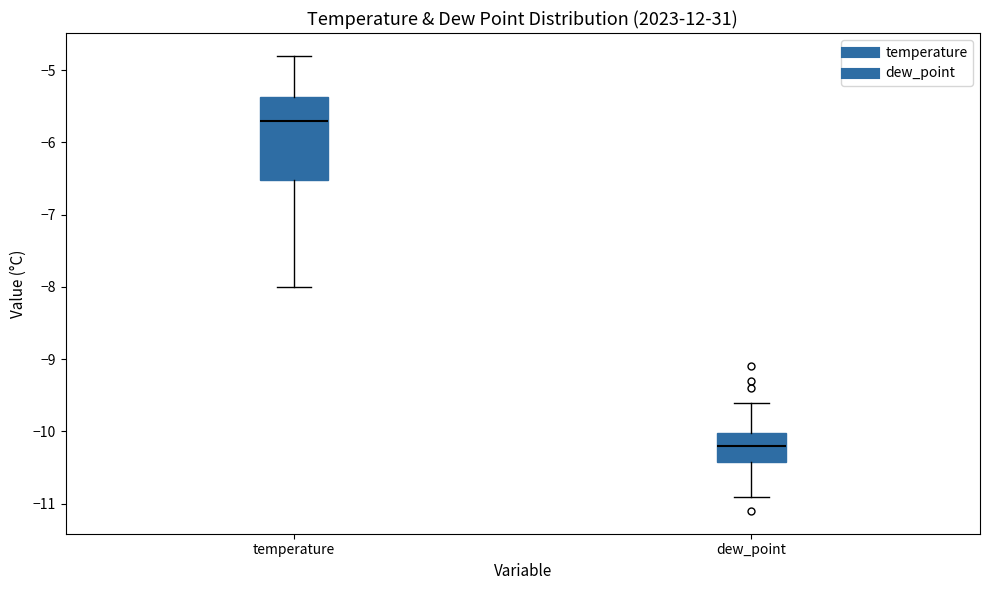

Reading left to right, transcribe this box plot: for each box, give where its median line is, the range the box spans, and where its two whiskers end, as read against the y-axis. The values are not printed on the chart, so give them approximately, as read against the axis.

temperature: median -5.7, box -6.5 to -5.4, whiskers -8.0 to -4.8
dew_point: median -10.2, box -10.4 to -10.0, whiskers -10.9 to -9.6